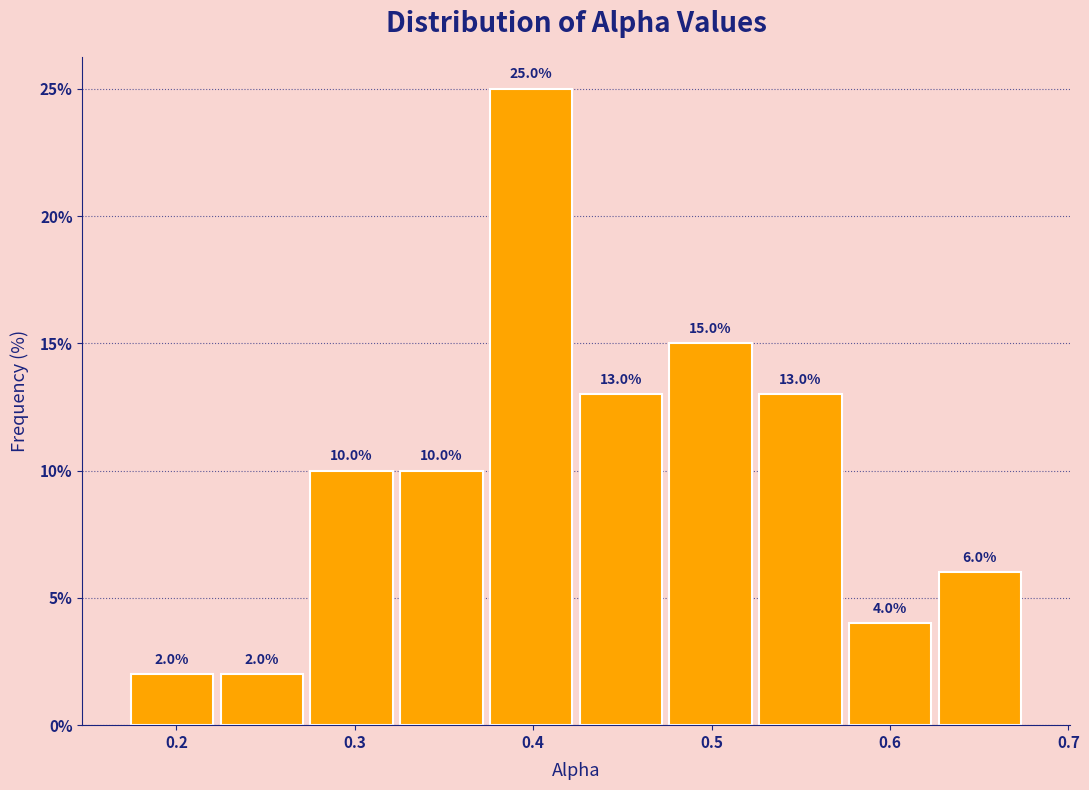

Reading left to right, transcribe this chart: for each bar, give the range it covers on the x-axis and its height. The bar edges are not printed on the chart, so give them approximately, as read against the axis.

0.17 to 0.22: 2.0
0.22 to 0.27: 2.0
0.27 to 0.32: 10.0
0.32 to 0.37: 10.0
0.37 to 0.42: 25.0
0.42 to 0.47: 13.0
0.47 to 0.52: 15.0
0.52 to 0.57: 13.0
0.57 to 0.63: 4.0
0.63 to 0.68: 6.0